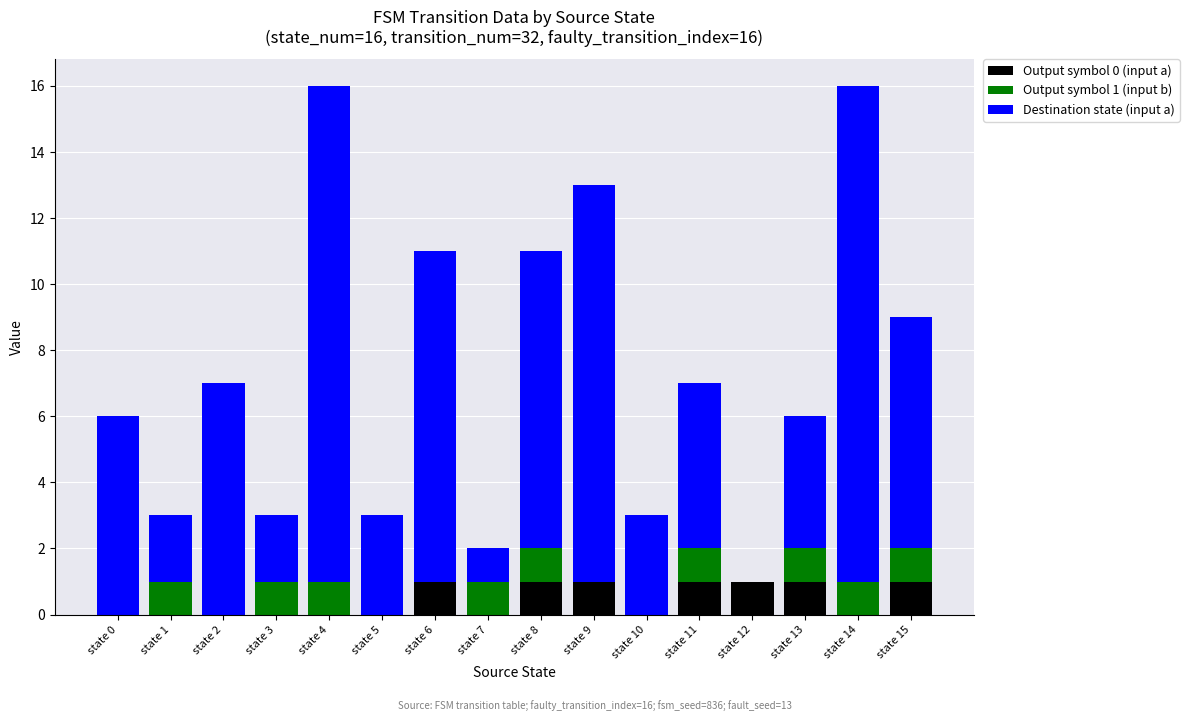

The value of Output symbol 0 (input a) at state 2 is 0. True or false?

True